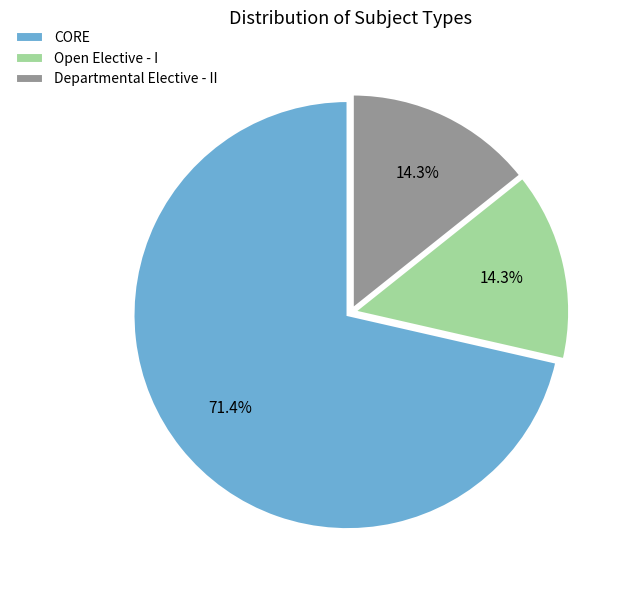

Is there a majority slice in this chart?

Yes